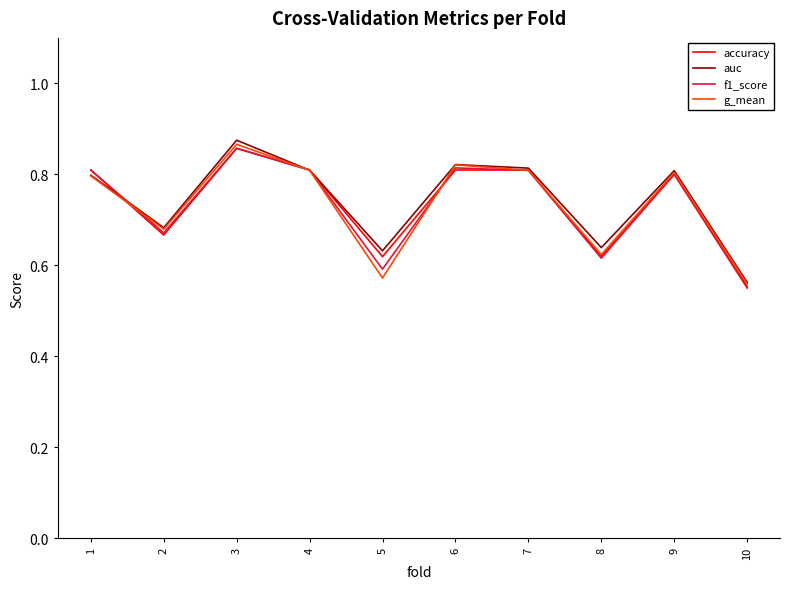

In accuracy, how many points are lower than both neighbors (excluding endpoints)?

3